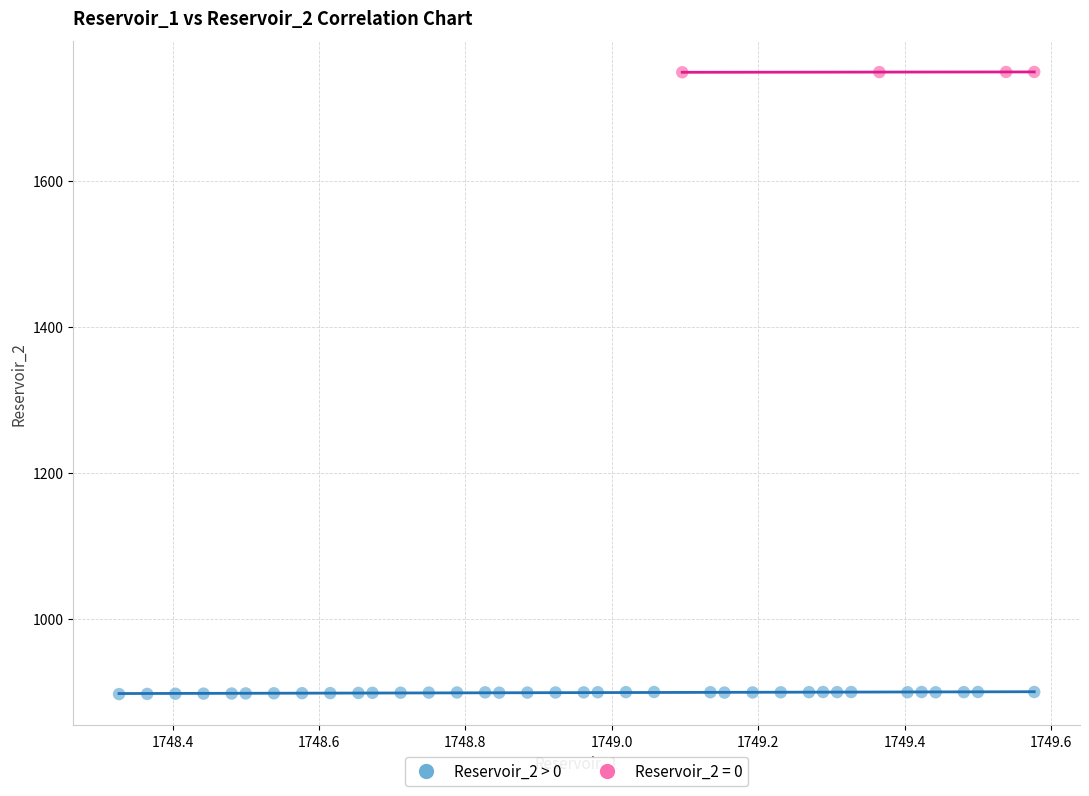

Which series has the widest spread of Y values?

Reservoir_2 > 0